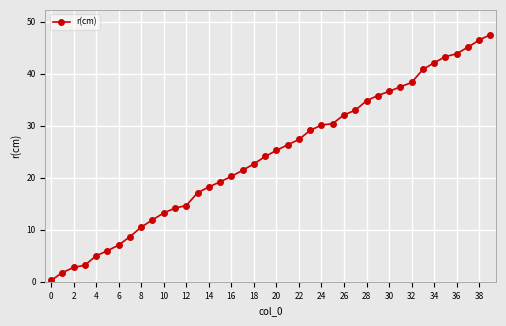

What is the average value?

24.2